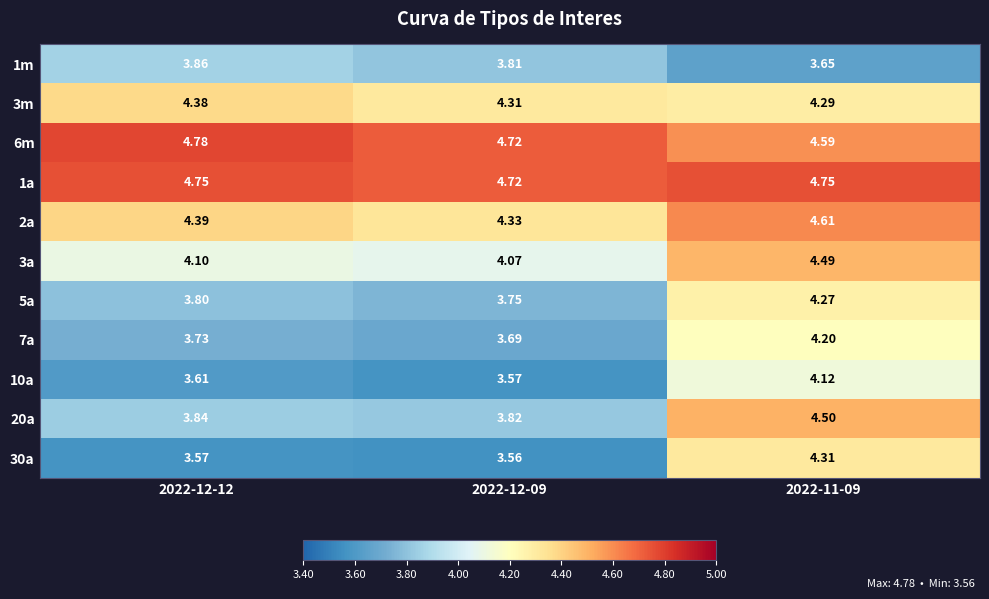

Is the value of 10a at 2022-11-09 greater than the value of 3a at 2022-11-09?

No